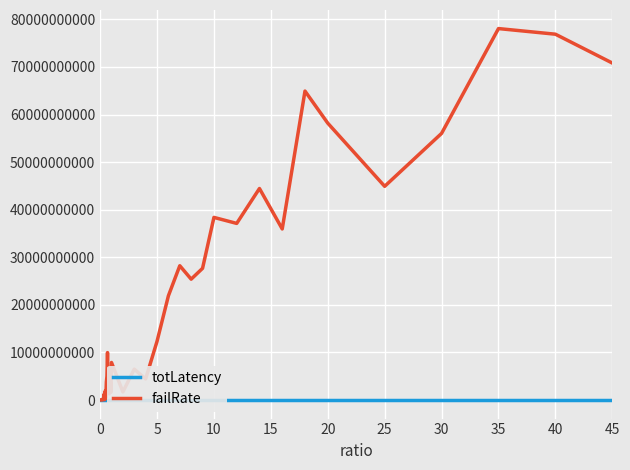

Which series has the largest total across all categories?

failRate